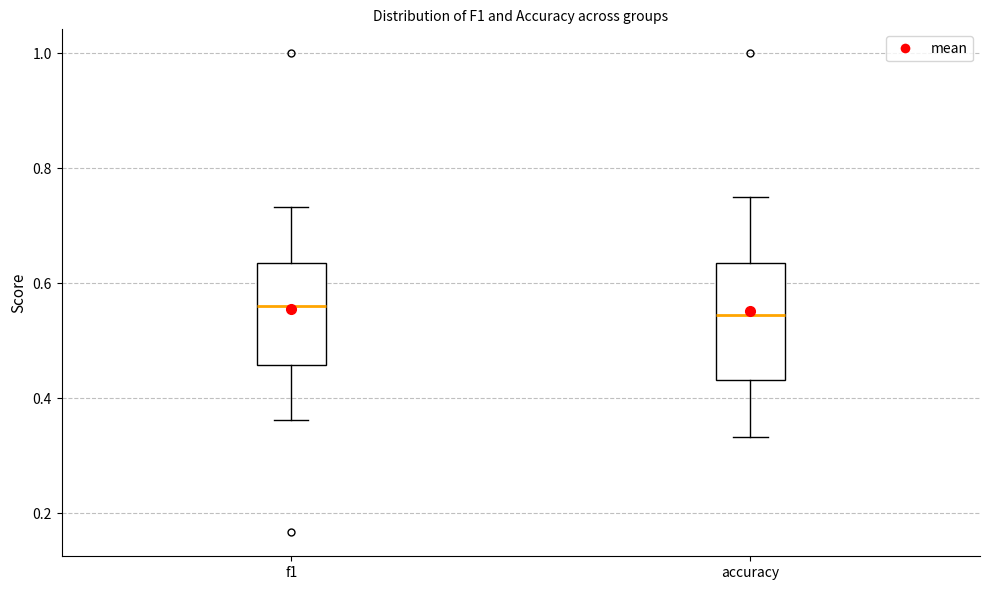

Reading left to right, read every box against the y-axis: the position of its median line, the range the box covers, and the ends of its whiskers. The values are not printed on the chart, so give them approximately, as read against the axis.

f1: median 0.56, box 0.46 to 0.64, whiskers 0.36 to 0.74
accuracy: median 0.54, box 0.44 to 0.64, whiskers 0.34 to 0.76